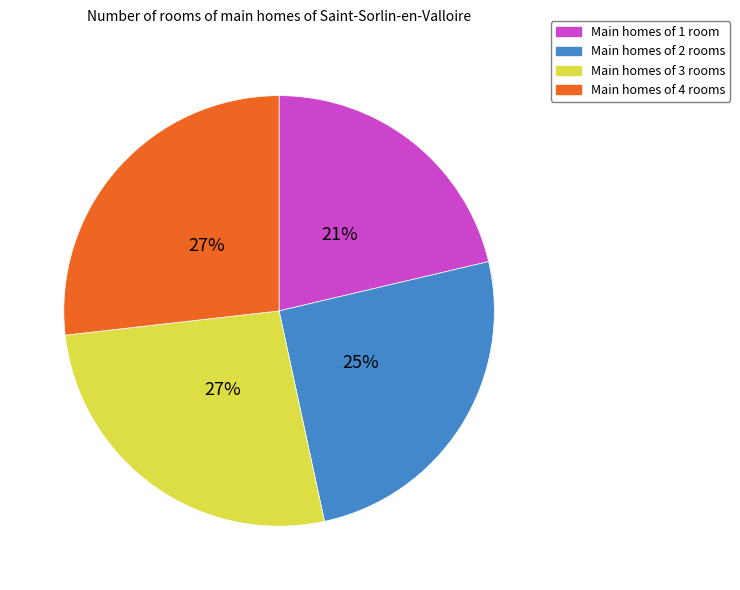

To the nearest percent, what is the combined percentage of Main homes of 3 rooms and Main homes of 1 room?

48%